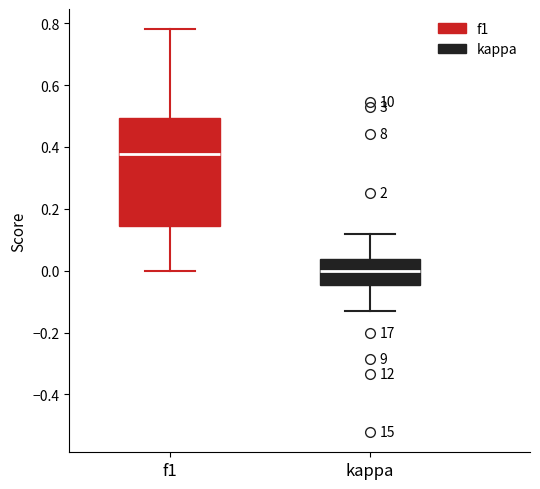

Which box has the highest median line?

f1